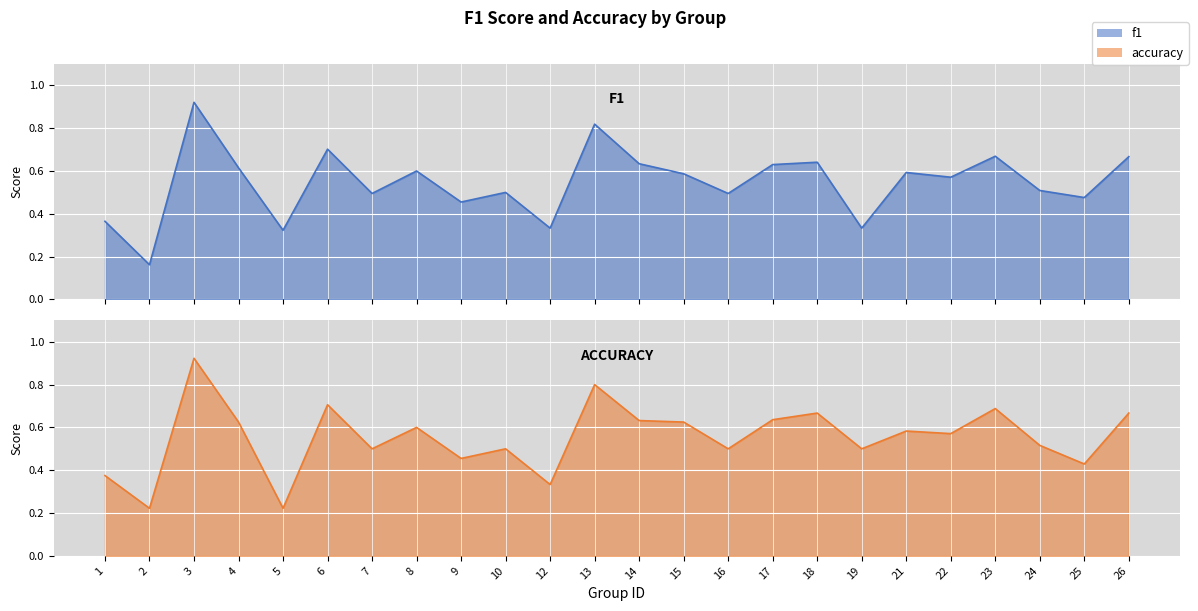

Which series ends up on top after the final intersection of f1 and accuracy?

f1